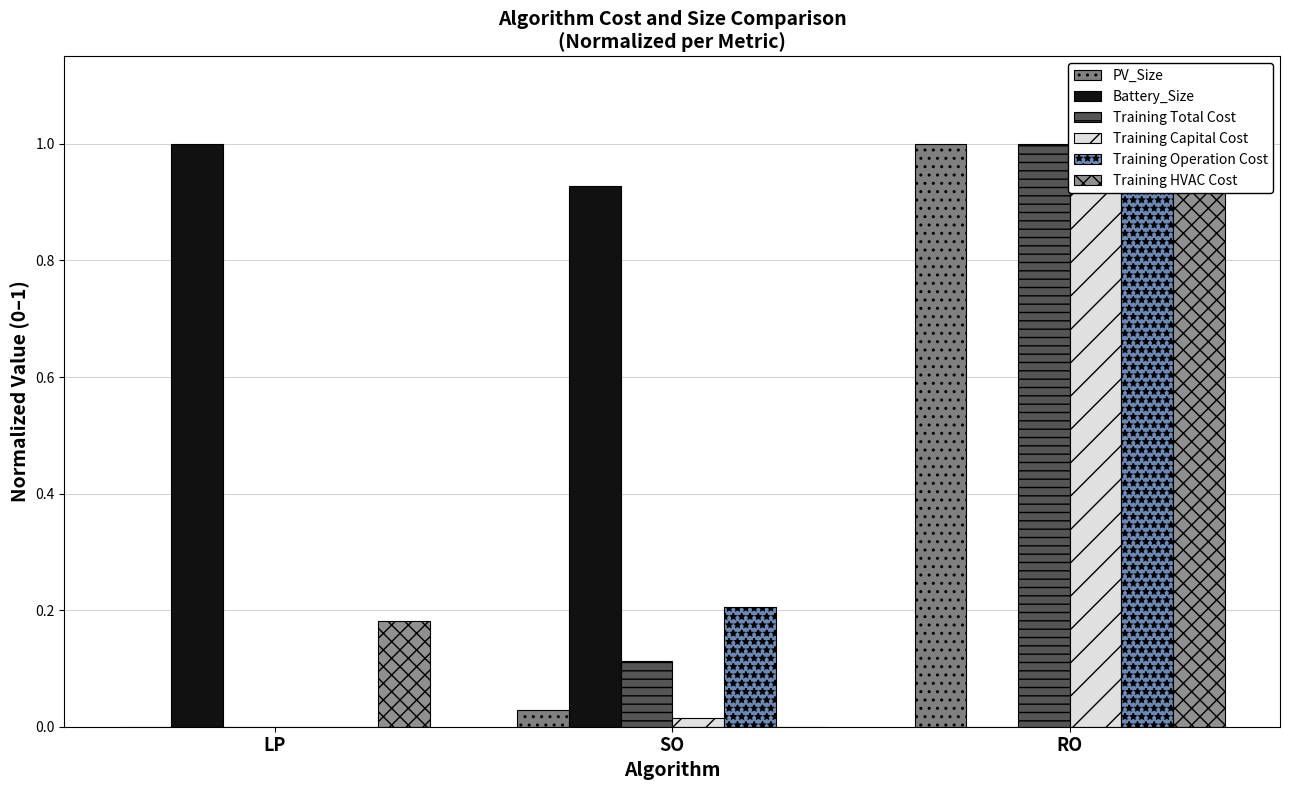

What is the sum of the Training Operation Cost values at SO and LP?

0.2